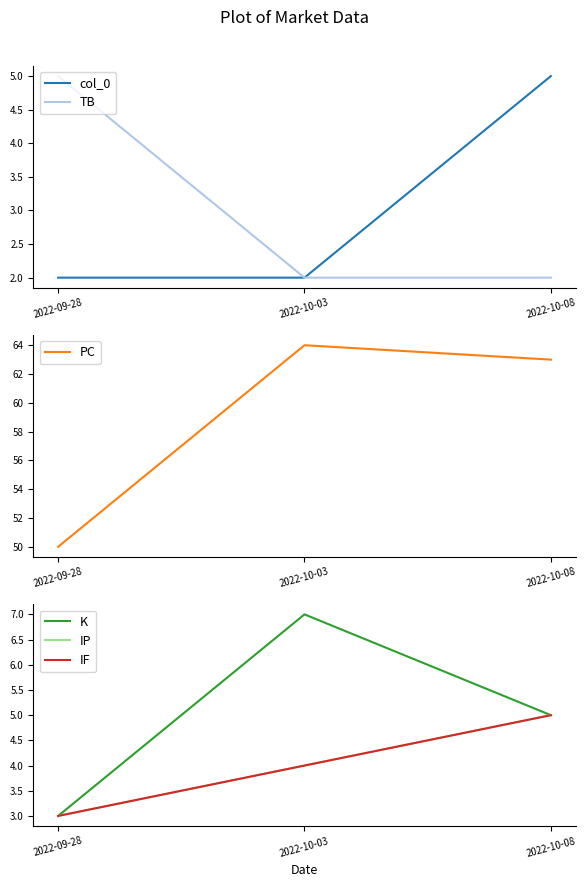

Is it true that col_0 equals 2 at 2022-09-28?

True